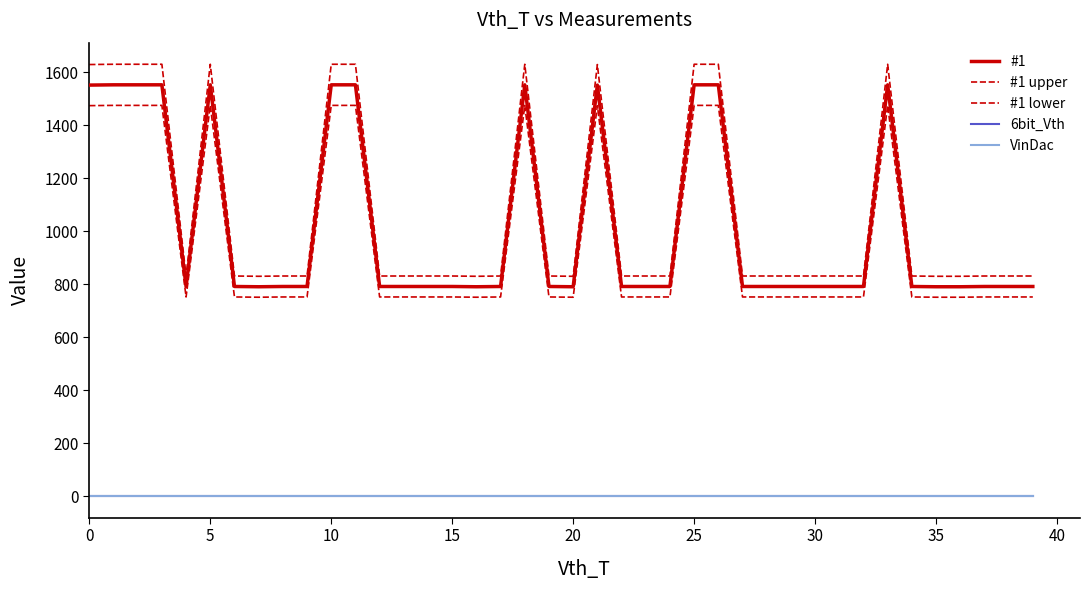

True or false: #1 lower and VinDac intersect in this chart.

False